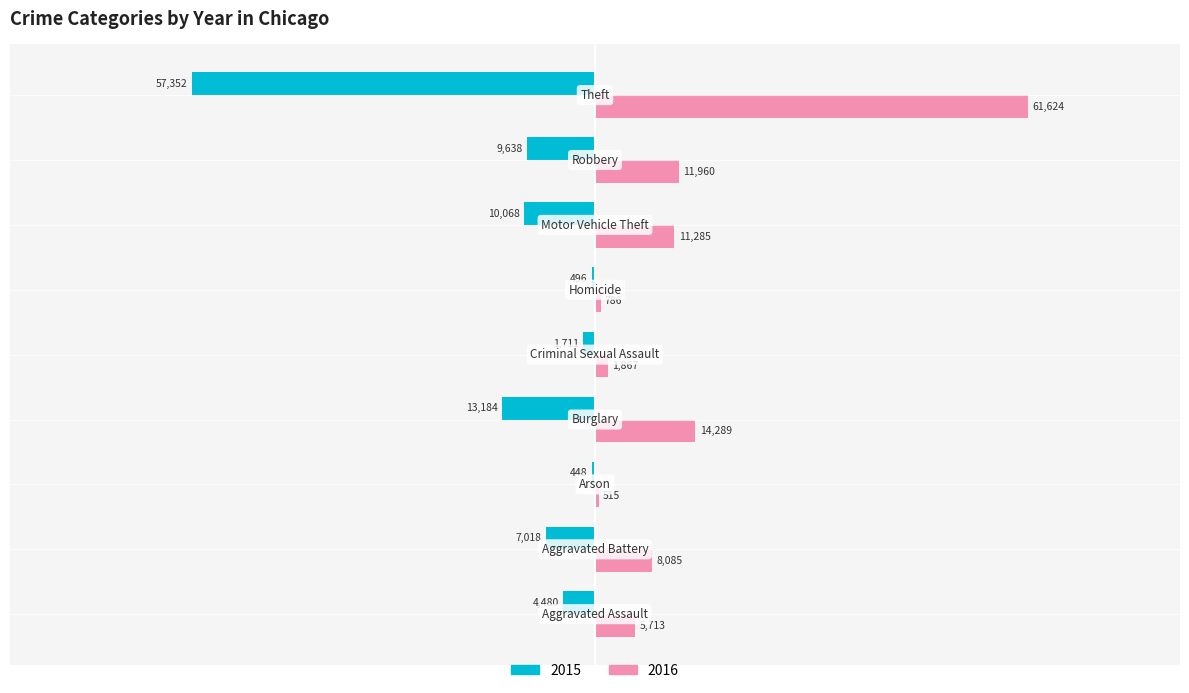

What is the maximum value shown in the chart?

61624